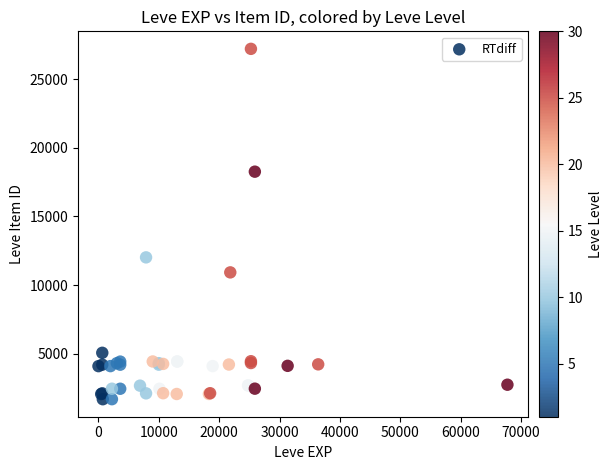

What Y value in the scatter plot is closest to 14448?

12018